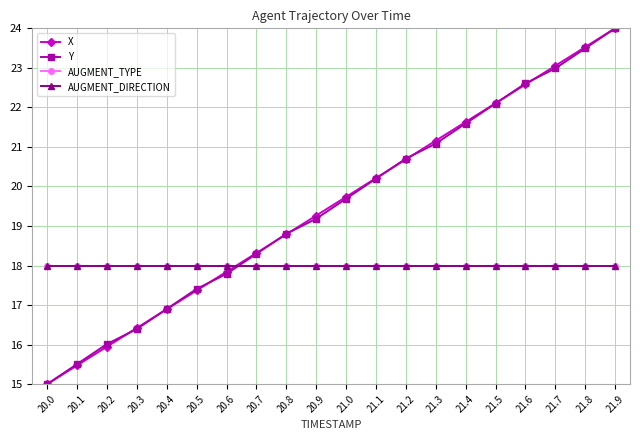

What value does the AUGMENT_TYPE series have at 21.4?

18.0